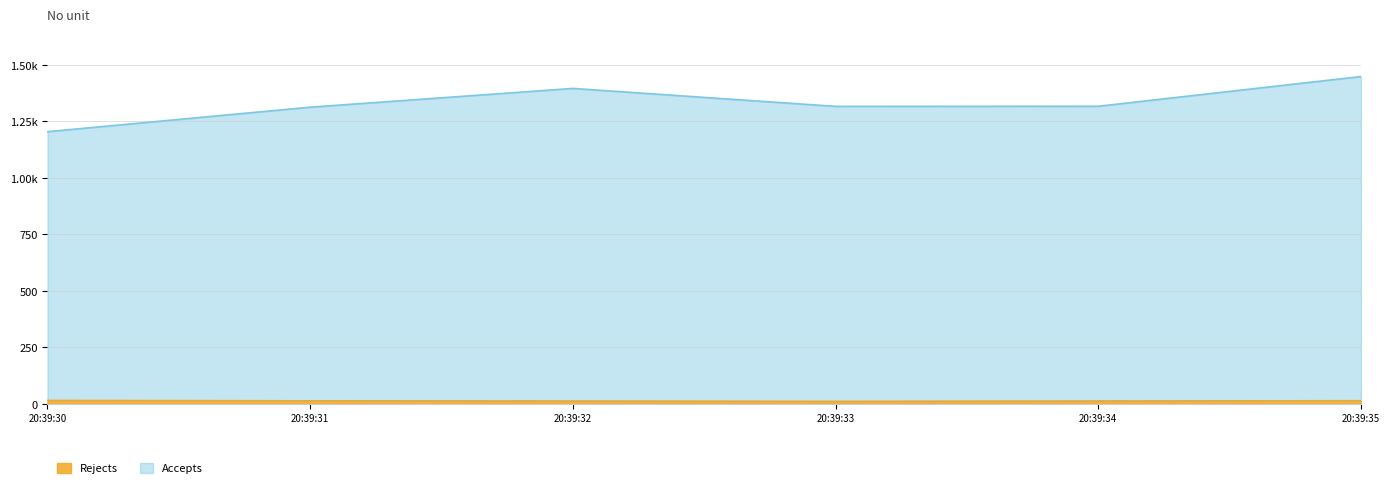

Does the chart display data point markers on the line(s)?

No